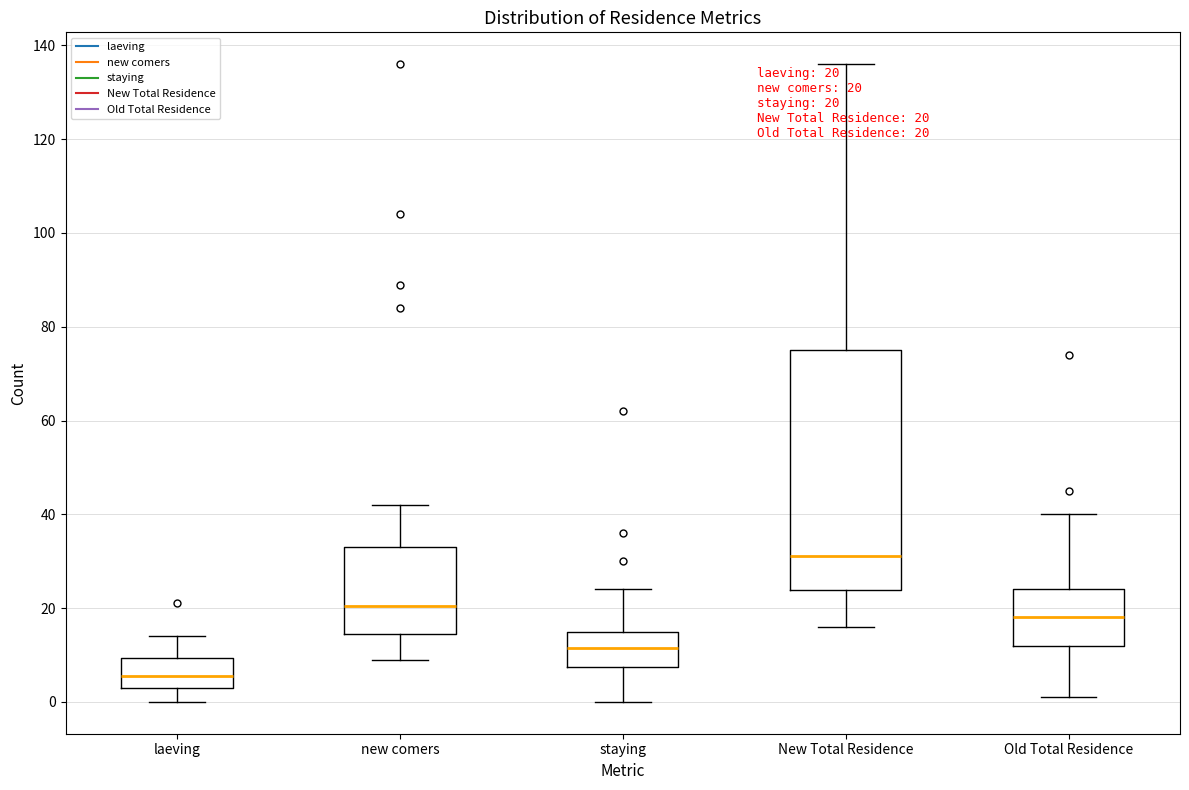

Which box is the tallest, from its lower edge to its upper edge?

New Total Residence